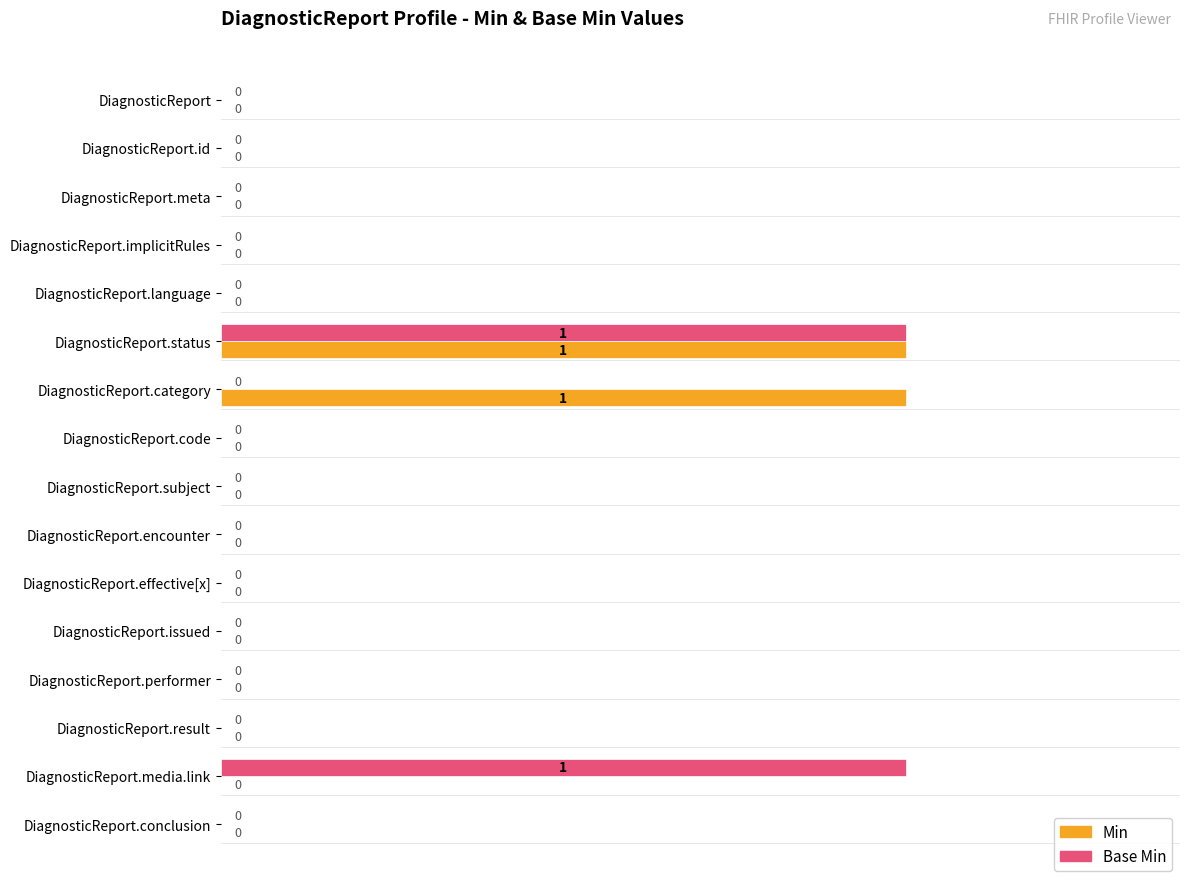

The Min series shows 1 at DiagnosticReport.status. True or false?

True